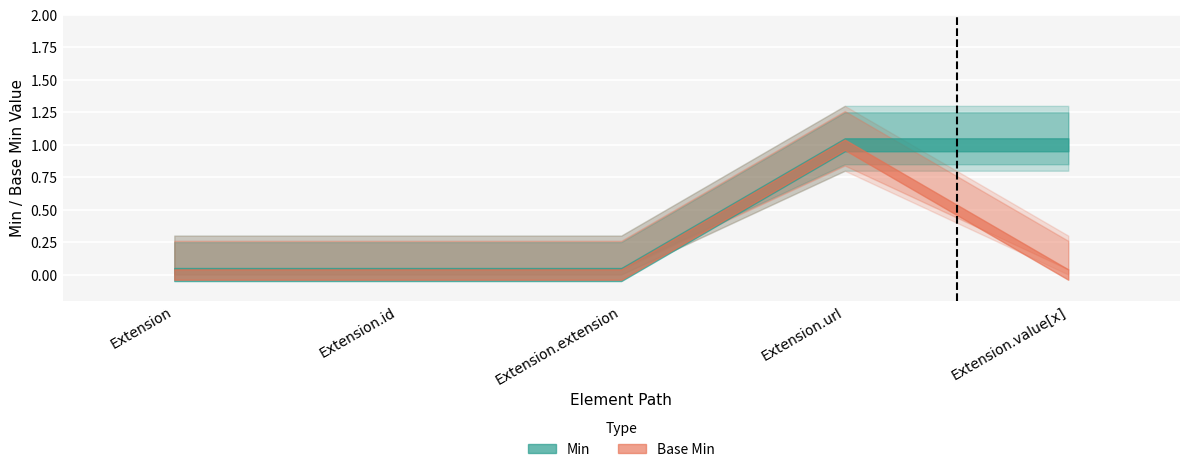

How many data points does each series have?

5